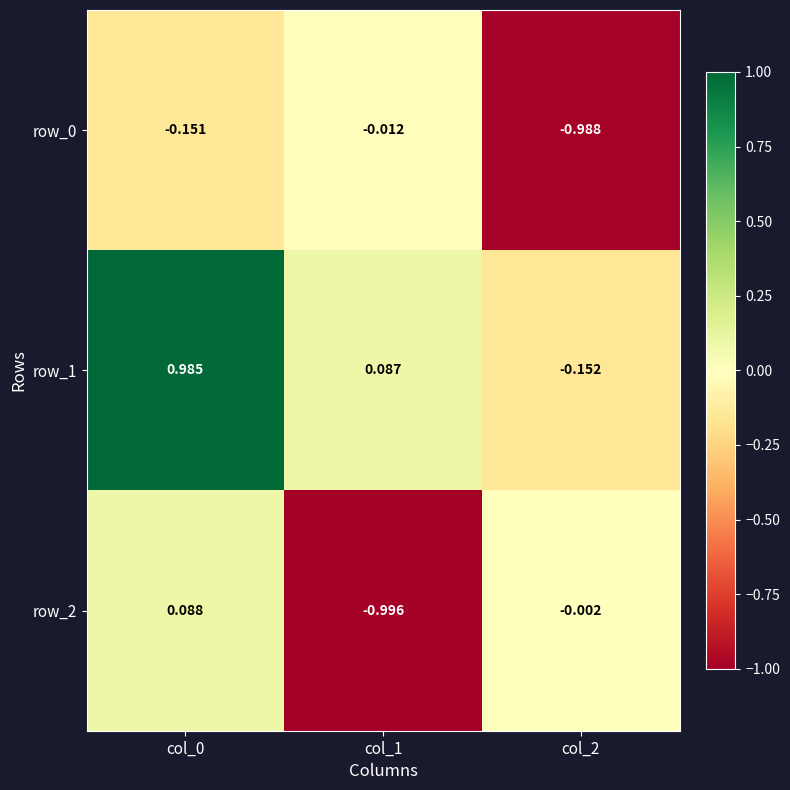

Reading right to left, transcribe all the data shown in this chart.

row_0: -1.0	-0.0	-0.2
row_1: -0.2	0.1	1.0
row_2: -0.0	-1.0	0.1